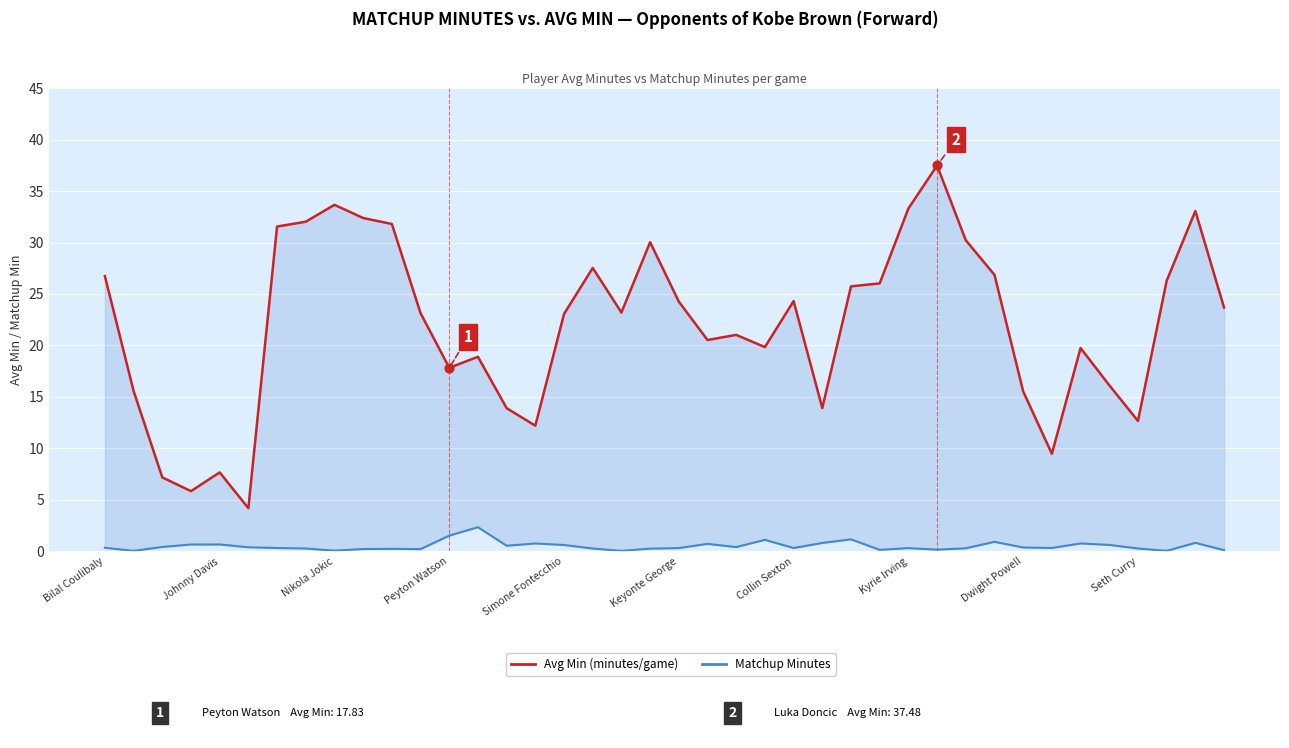

What is the total value across all series at 25?

14.7